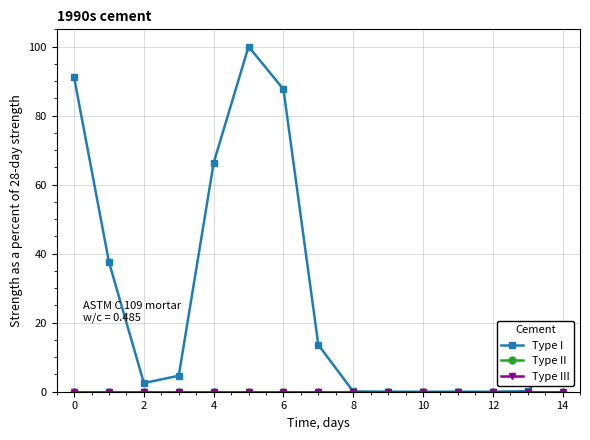

Does the chart have visible grid lines?

Yes